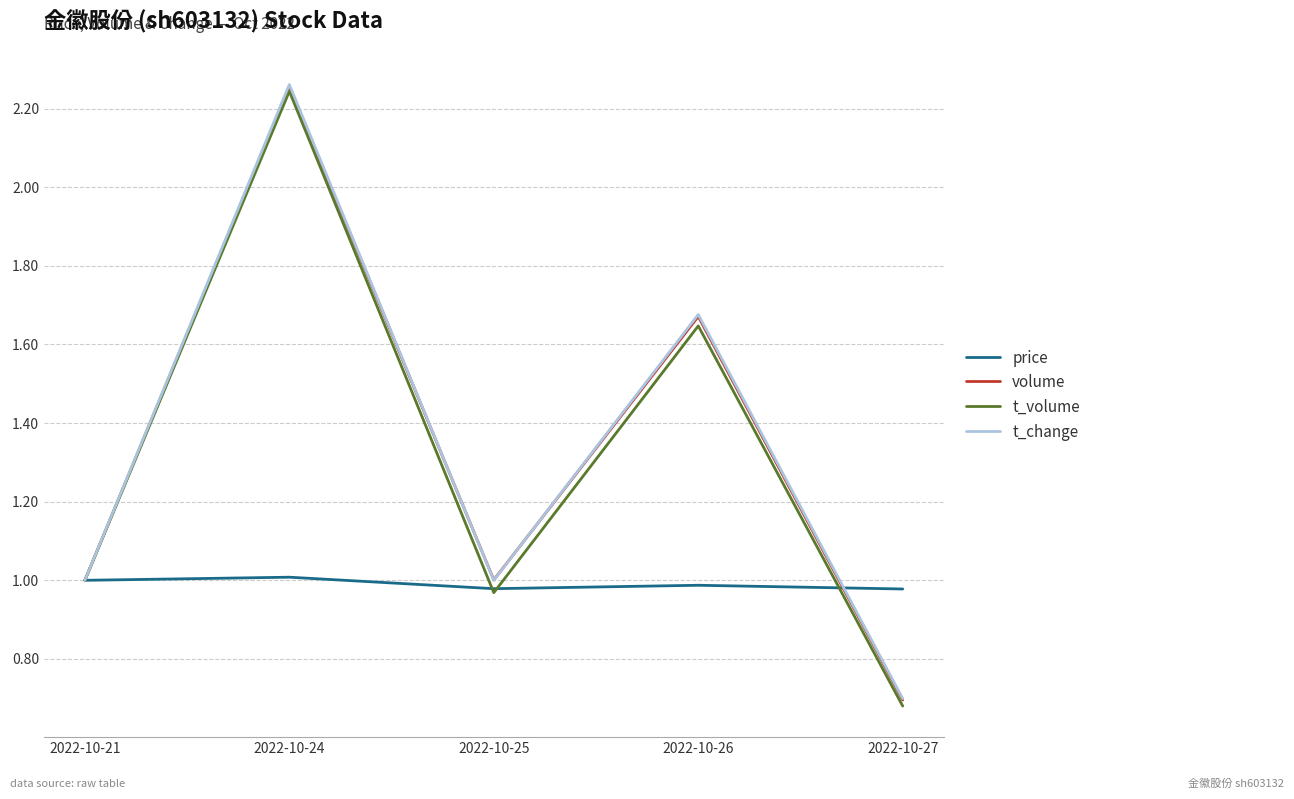

How many interior local peaks does the t_change series have?

2